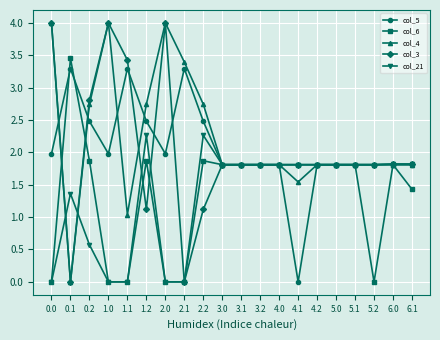

Which series has the largest total across all categories?

col_4